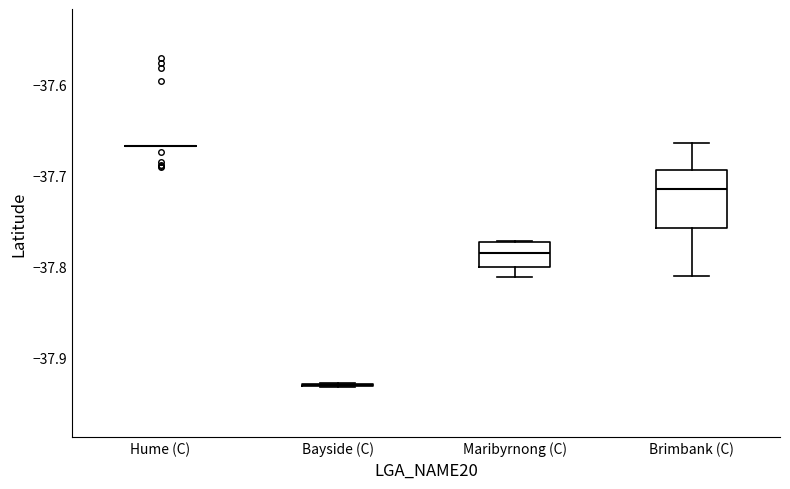

Which box is the tallest, from its lower edge to its upper edge?

Brimbank (C)